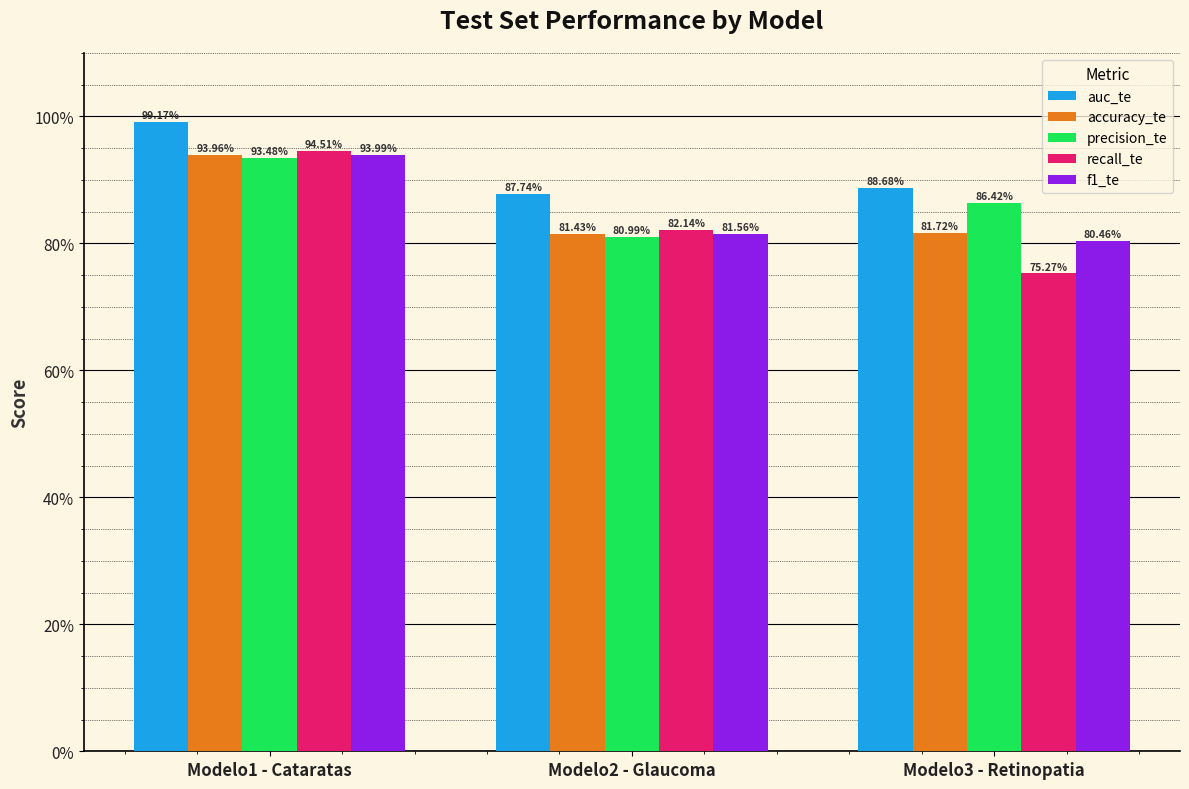

Rank the categories by accuracy_te value from highest to lowest.

Modelo1 - Cataratas, Modelo3 - Retinopatia, Modelo2 - Glaucoma